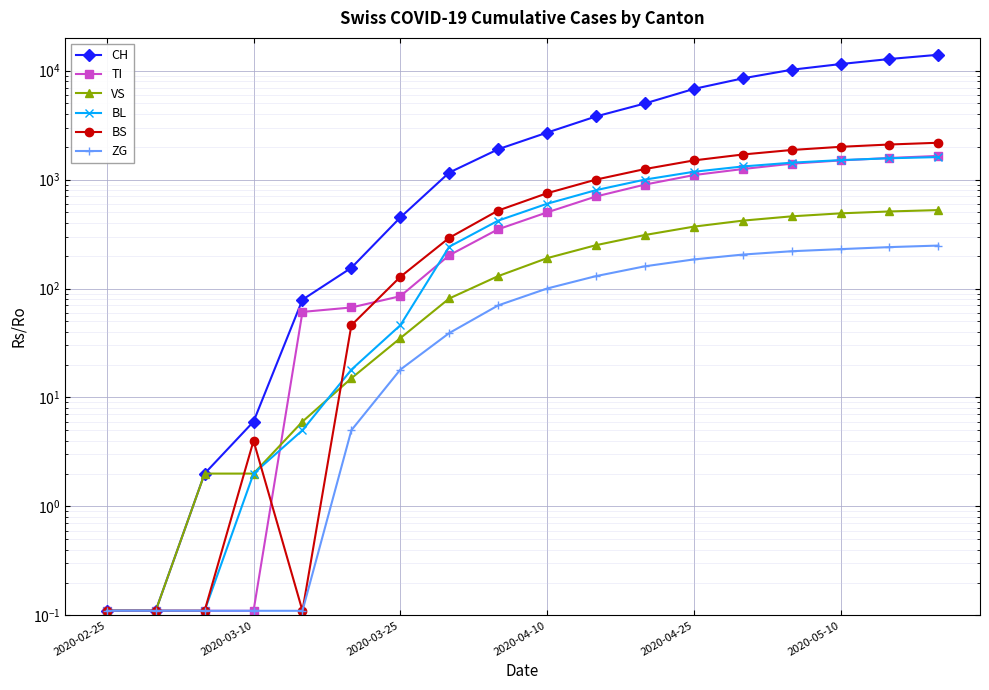

At which category is the sum across all series the highest?

17